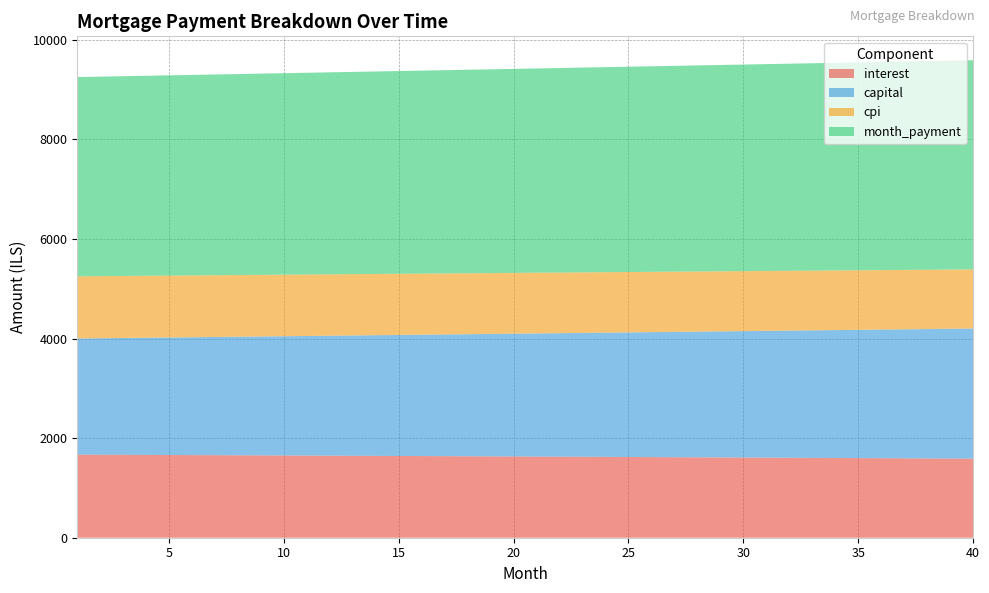

Reading left to right, transcribe all the data shown in this chart.

interest: 1668.8	1666.9	1665.1	1663.3	1661.4	1659.6	1657.7	1655.8	1653.9	1652.0	1650.1	1648.1	1646.2	1644.2	1642.2	1640.2	1638.2	1636.1	1634.1	1632.0	1630.0	1627.9	1625.8	1623.6	1621.5	1619.4	1617.2	1615.0	1612.8	1610.6	1608.4	1606.2	1603.9	1601.6	1599.3	1597.0	1594.7	1592.4	1590.0	1587.7
capital: 2333.2	2340.0	2346.8	2353.6	2360.5	2367.4	2374.3	2381.2	2388.2	2395.2	2402.2	2409.2	2416.2	2423.2	2430.3	2437.4	2444.5	2451.7	2458.8	2466.0	2473.2	2480.4	2487.7	2494.9	2502.2	2509.5	2516.8	2524.2	2531.5	2538.9	2546.3	2553.8	2561.2	2568.7	2576.2	2583.7	2591.2	2598.8	2606.4	2614.0
cpi: 1248.7	1247.3	1245.9	1244.5	1243.1	1241.7	1240.3	1238.9	1237.4	1236.0	1234.5	1233.1	1231.6	1230.1	1228.6	1227.1	1225.6	1224.0	1222.5	1220.9	1219.4	1217.8	1216.2	1214.6	1213.0	1211.4	1209.8	1208.1	1206.5	1204.8	1203.1	1201.4	1199.7	1198.0	1196.3	1194.5	1192.8	1191.0	1189.3	1187.5
month_payment: 4001.9	4006.9	4011.9	4016.9	4021.9	4027.0	4032.0	4037.1	4042.1	4047.1	4052.2	4057.3	4062.3	4067.4	4072.5	4077.6	4082.7	4087.8	4092.9	4098.0	4103.1	4108.3	4113.4	4118.6	4123.7	4128.9	4134.0	4139.2	4144.4	4149.5	4154.7	4159.9	4165.1	4170.3	4175.5	4180.8	4186.0	4191.2	4196.4	4201.7